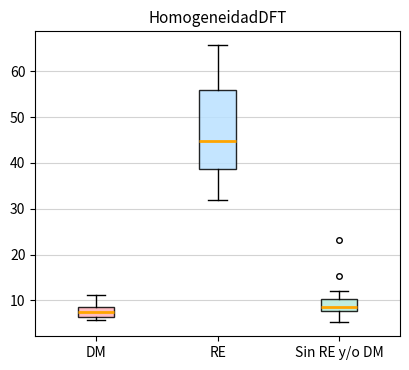

Reading left to right, read every box against the y-axis: the position of its median line, the range the box covers, and the ends of its whiskers. The values are not printed on the chart, so give them approximately, as read against the axis.

DM: median 7, box 6 to 8, whiskers 6 (just below the box's lower edge) to 11
RE: median 45, box 39 to 56, whiskers 32 to 66
Sin RE y/o DM: median 8 (just above the box's lower edge), box 8 to 10, whiskers 5 to 12